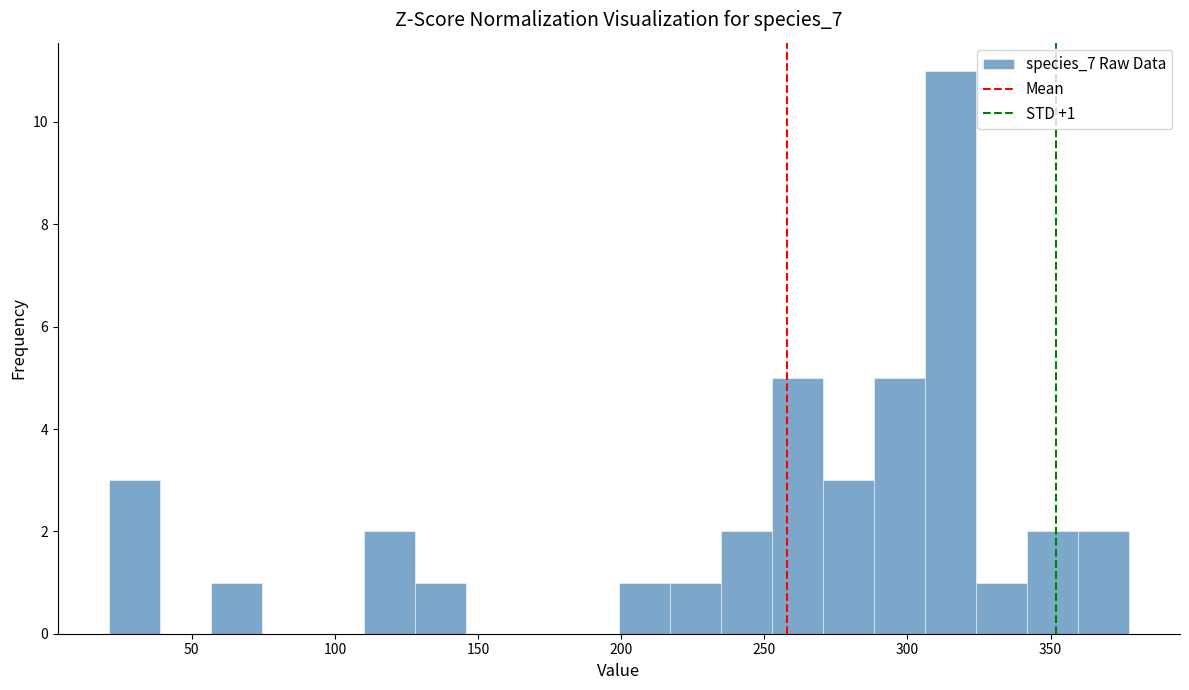

Read against the x-axis, roughly where is the centre of the tallest bar?

315